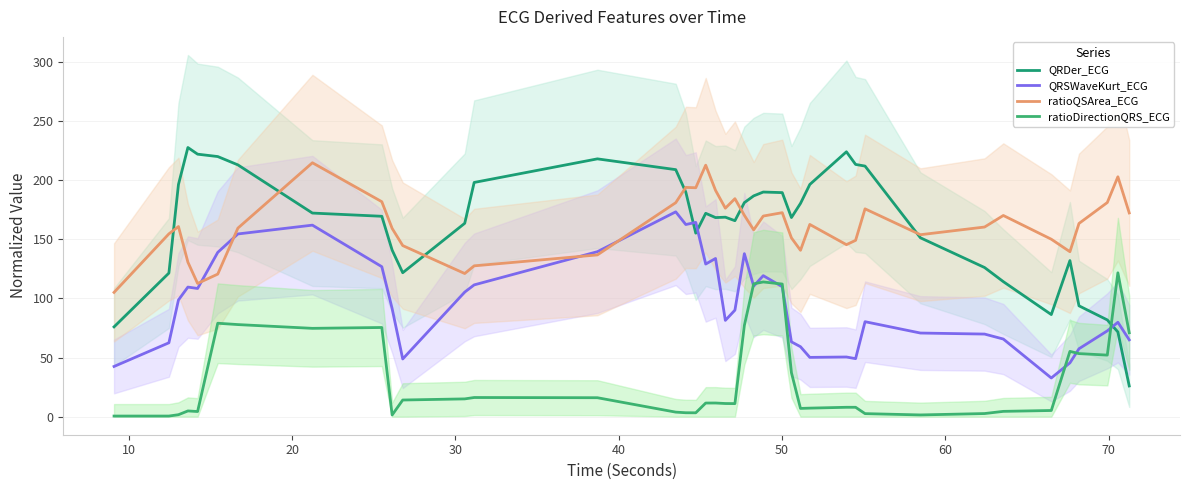

What is the sum of all ratioQSArea_ECG values?

6456.4